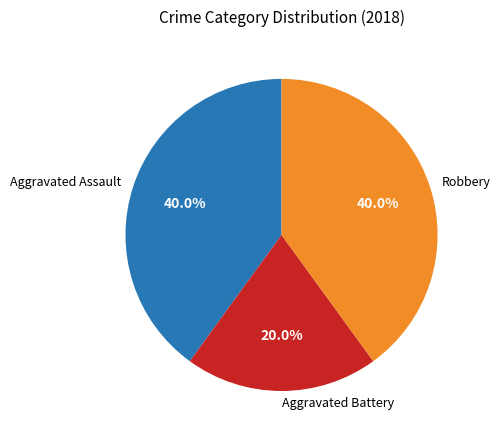

What portion of the pie excludes Aggravated Battery?

80.0%